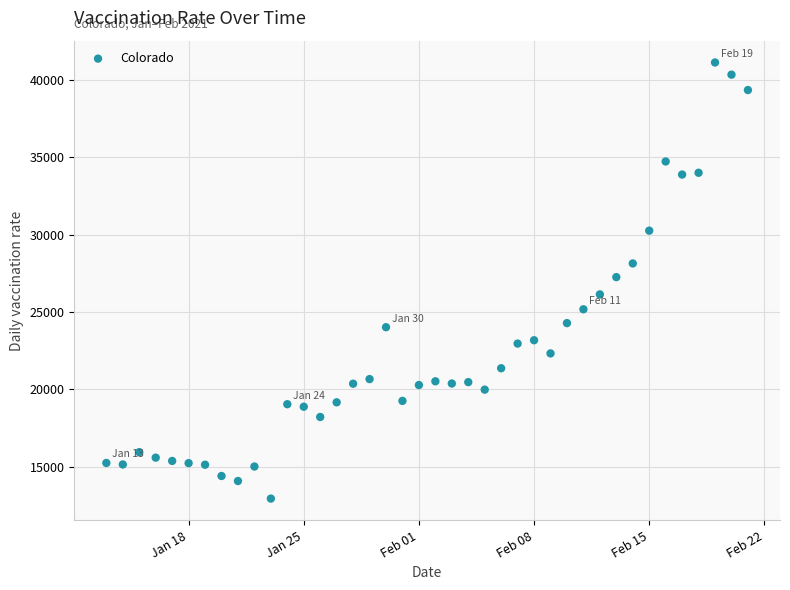

What is the range of X values (max minus min)?

39